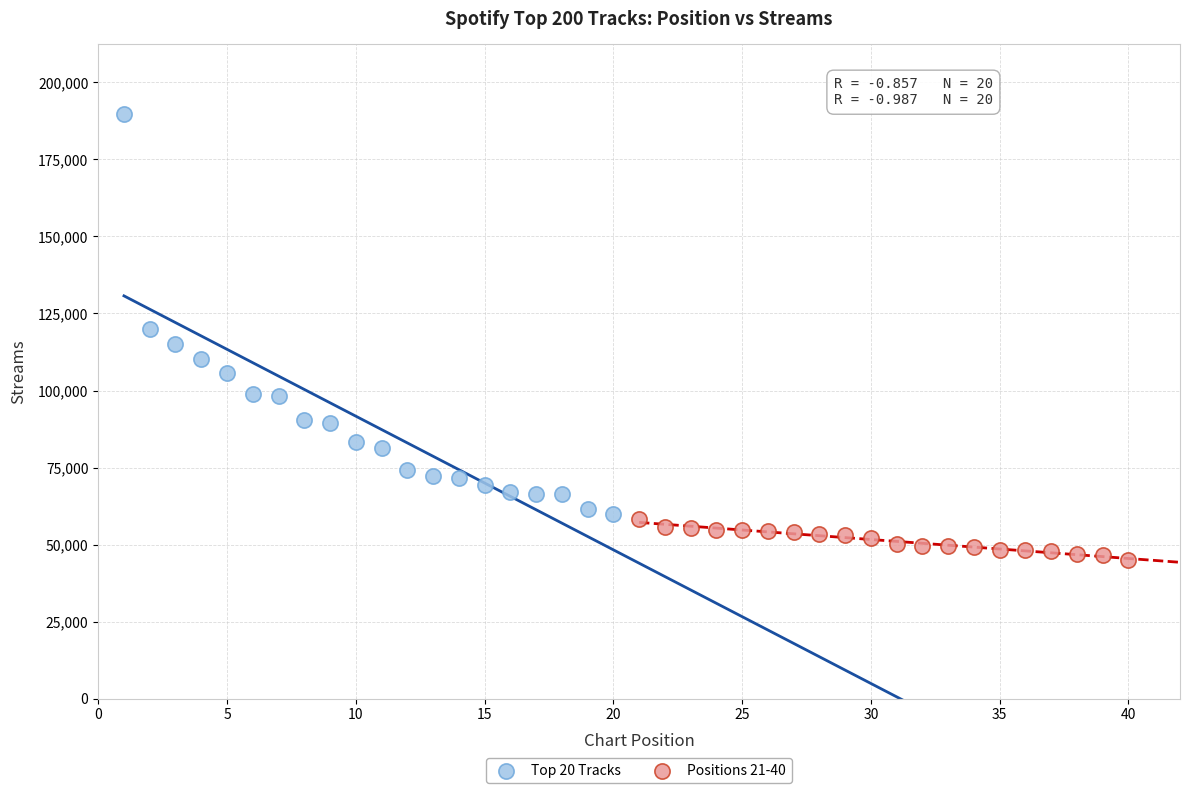

Which series reaches the maximum Y coordinate?

Top 20 Tracks